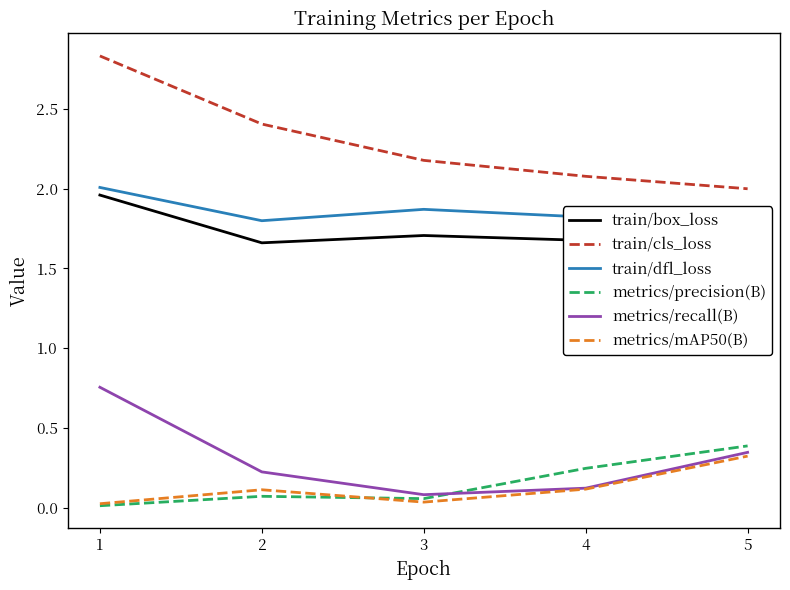

What is the average value of the metrics/precision(B) series?

0.2